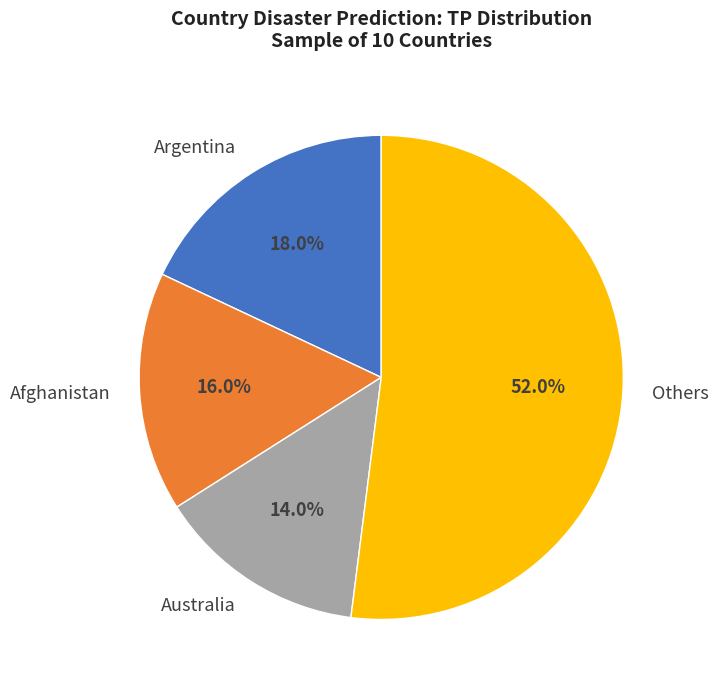

True or false: Australia accounts for 14% of the total.

True